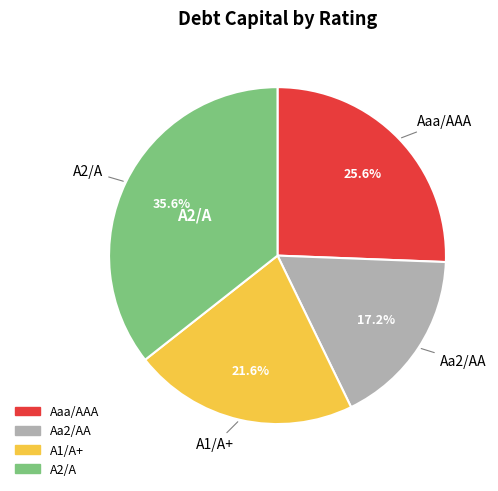

Does any single category account for the majority?

No